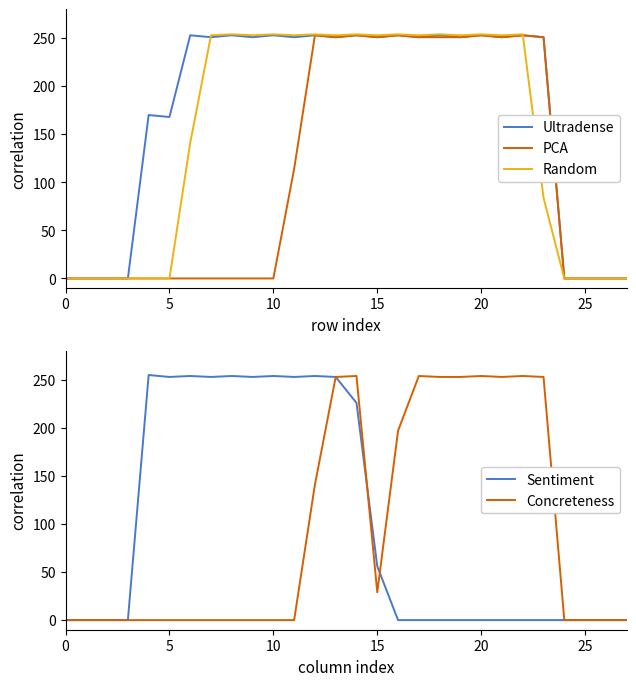

True or false: Sentiment has more than 0 points higher than both neighbors.

True